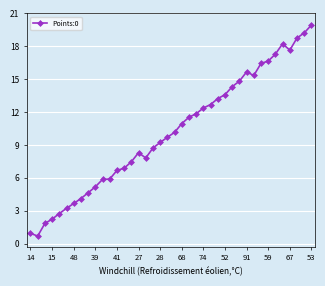

What is the greatest value displayed?

19.9